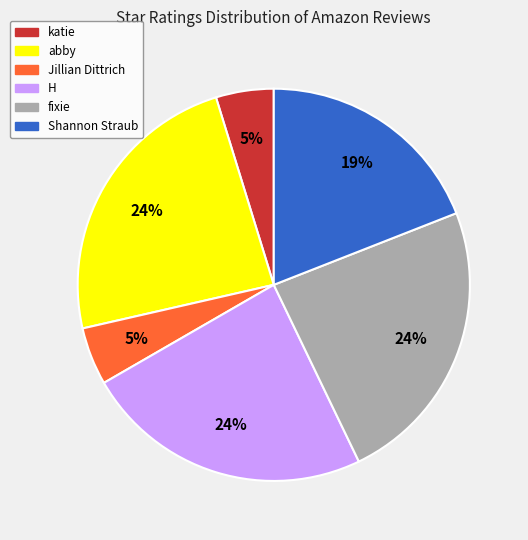

How many segments does this pie chart have?

6